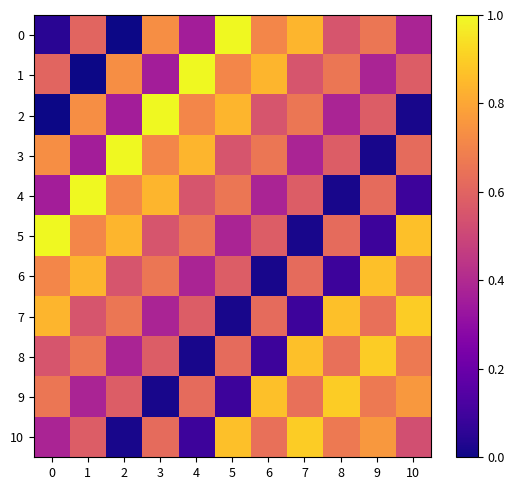

Rank the series at 8 from lowest to highest value.

4, 6, 2, 0, 3, 5, 8, 1, 10, 7, 9